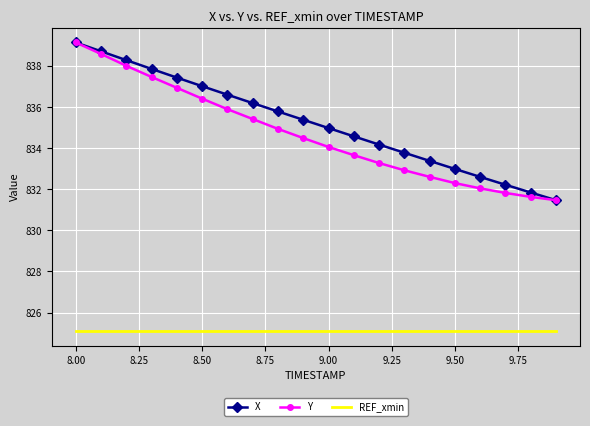

What is the smallest value displayed?

825.1